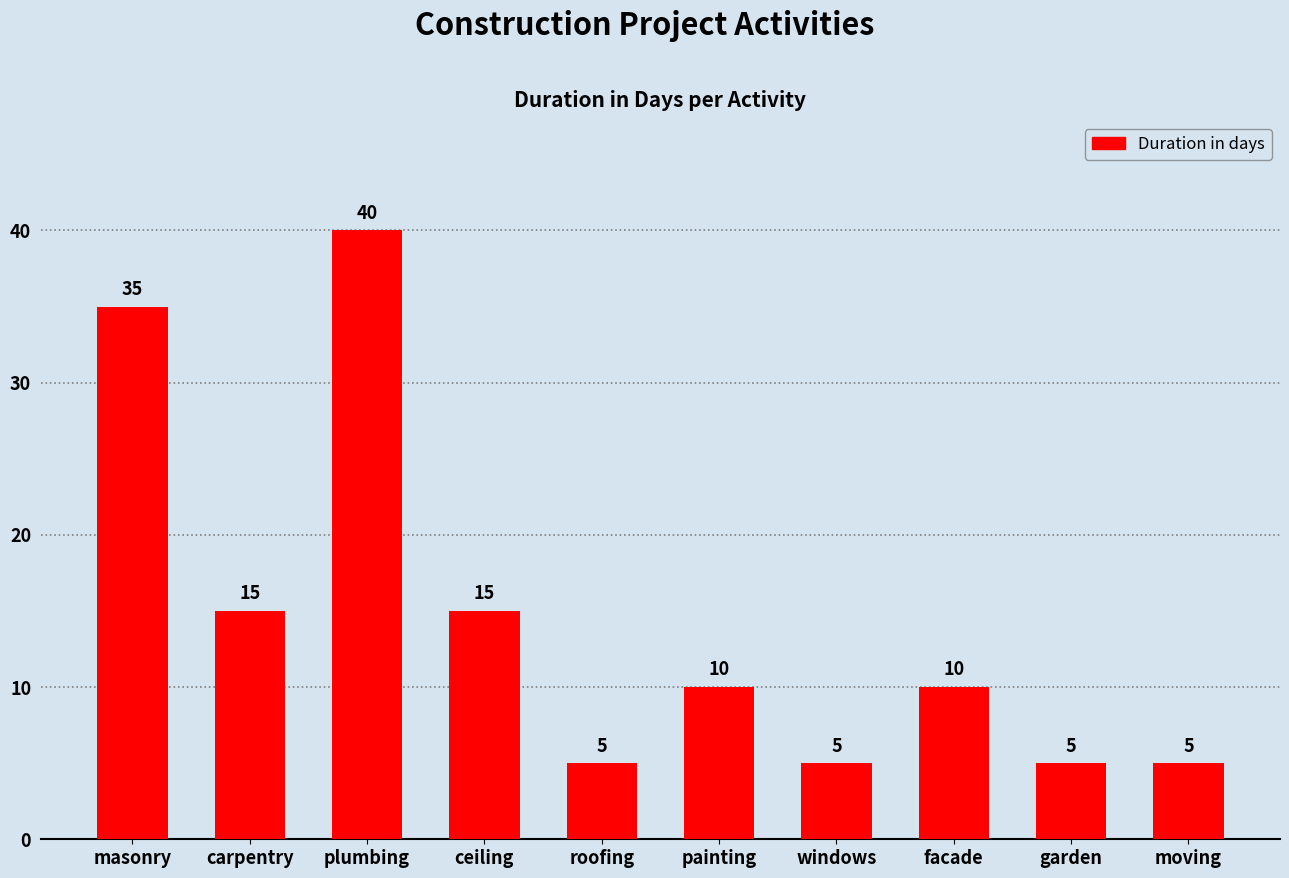

Is it true that the value at garden is 7?

False